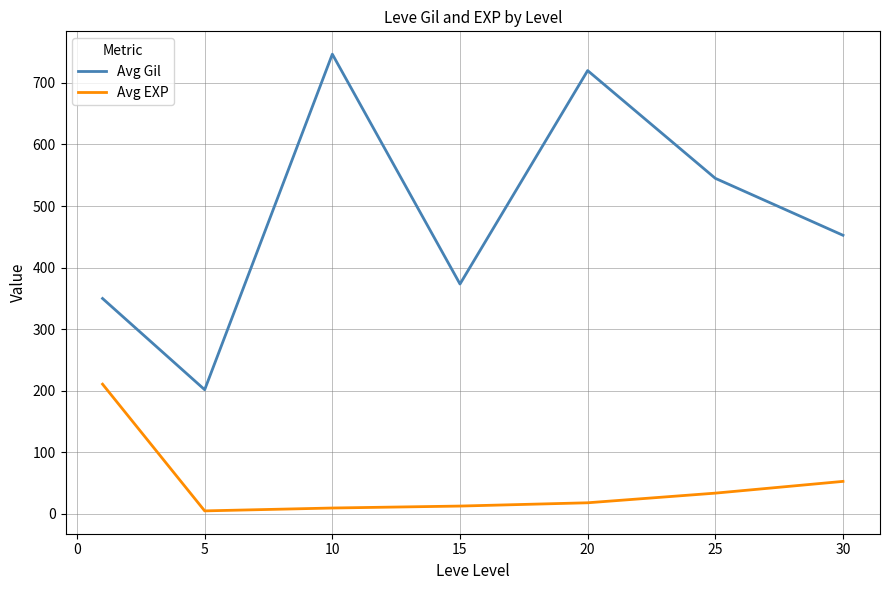

Rank the series by their average value, from highest to lowest.

Avg Gil, Avg EXP